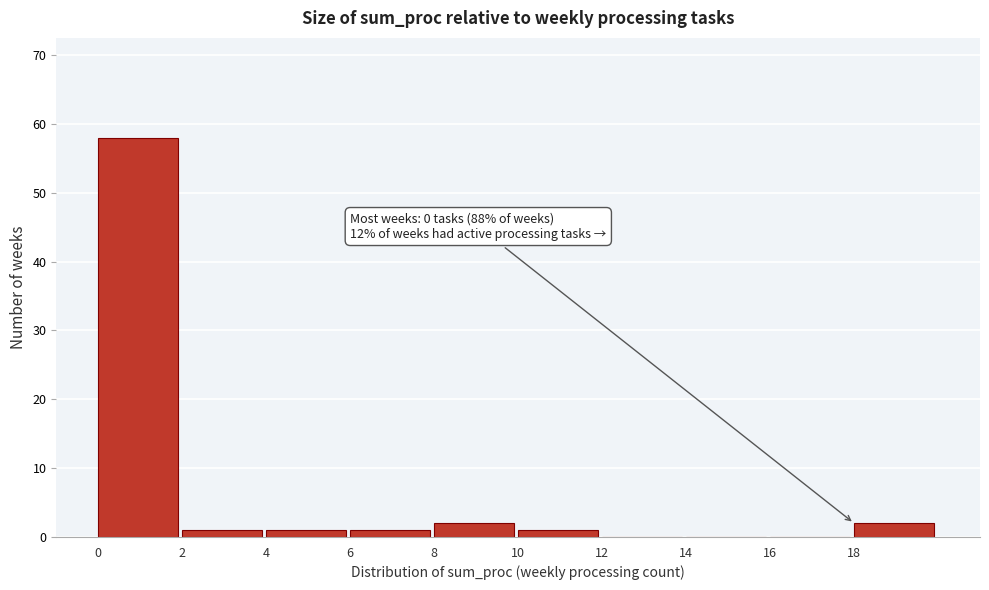

Which range on the x-axis has the tallest bar?

0 to 2